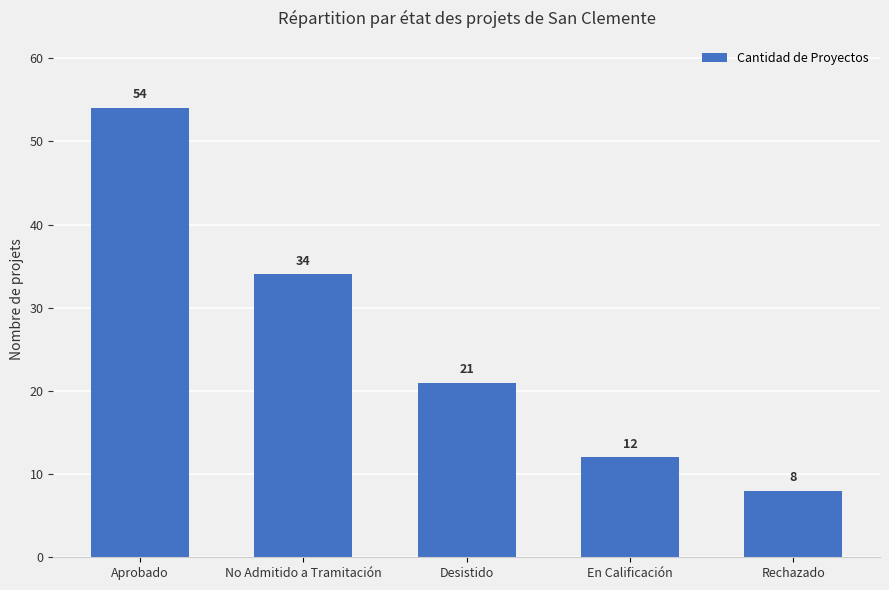

The chart shows a value of 94 at Aprobado. True or false?

False